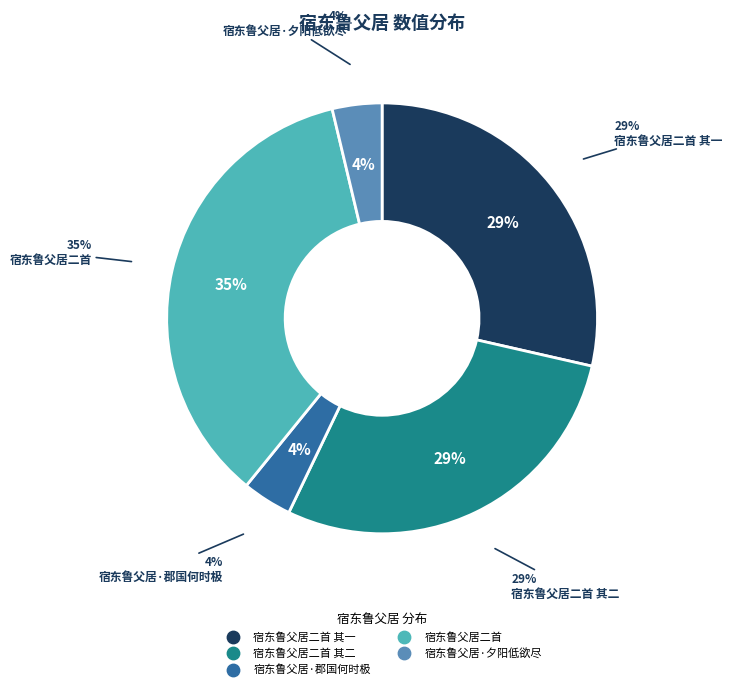

Rank the categories by value from lowest to highest.

宿东鲁父居·郡国何时极, 宿东鲁父居·夕阳低欲尽, 宿东鲁父居二首 其二, 宿东鲁父居二首 其一, 宿东鲁父居二首